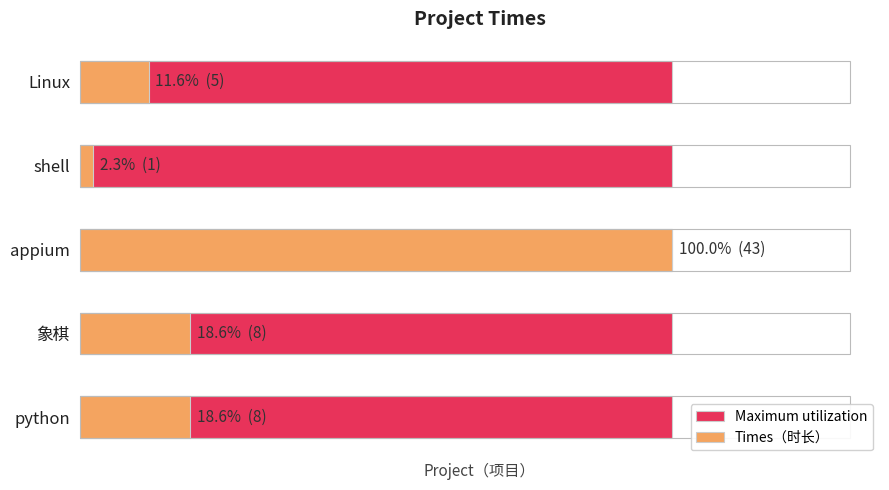

What is the sum of the Maximum utilization values at 2 and 1?

1.0